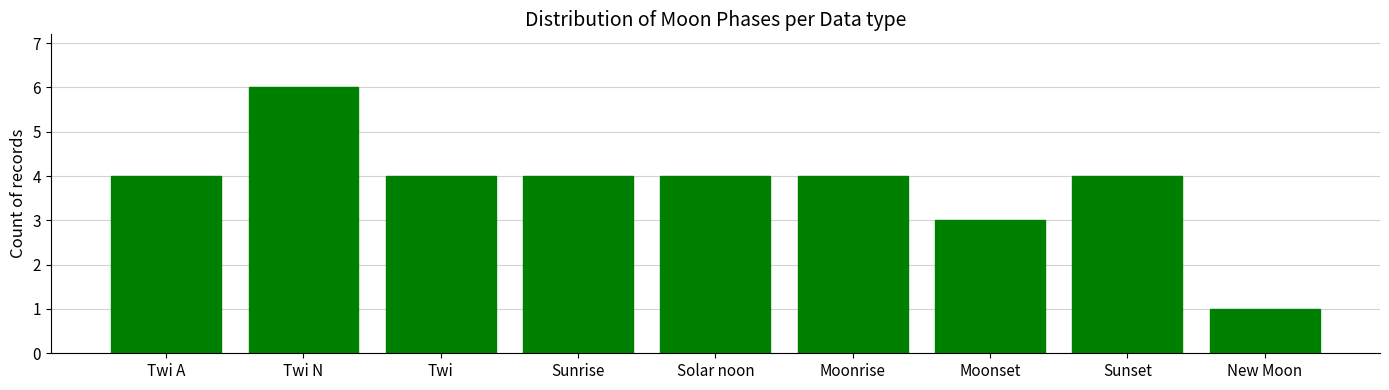

Which label corresponds to the largest value in the chart?

Twi N